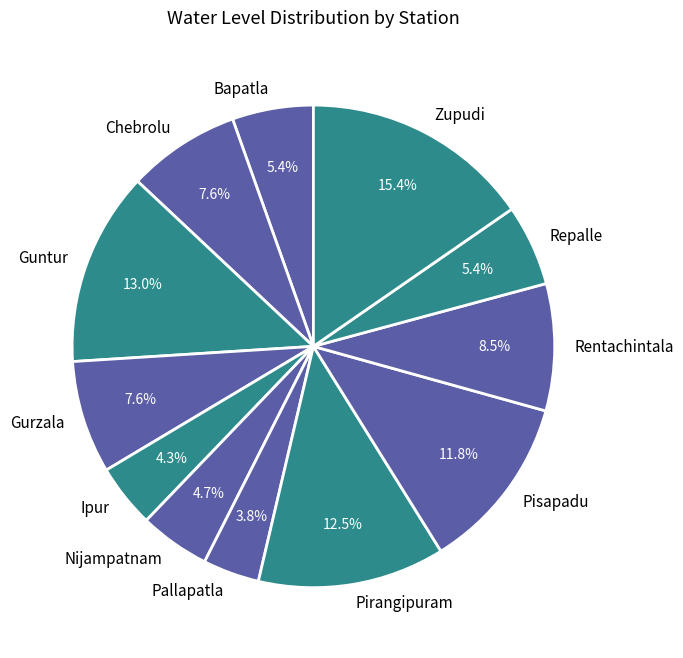

Count the number of slices in the pie.

12